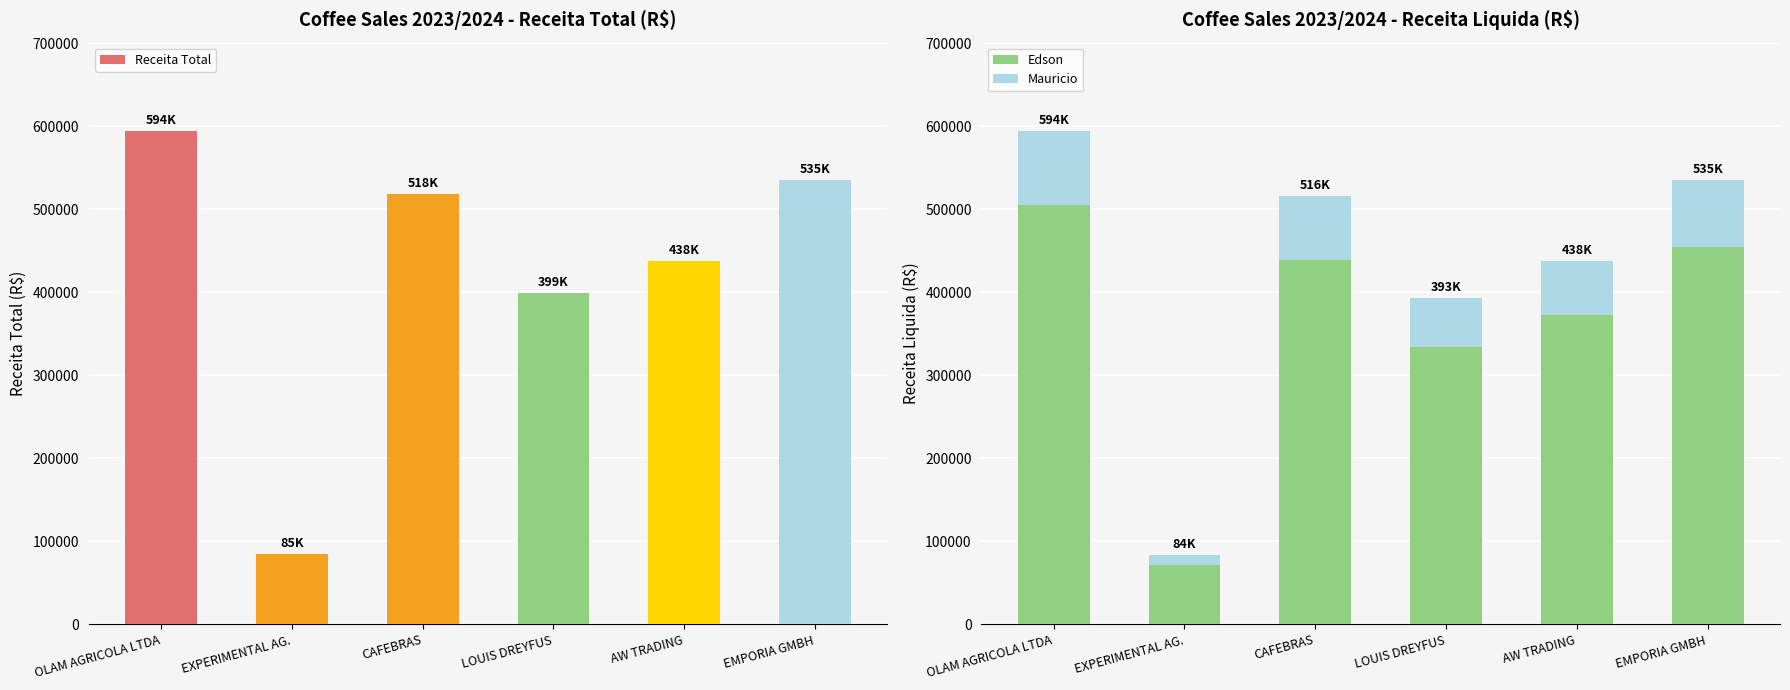

Is the value of Mauricio at EXPERIMENTAL AG. greater than the value of Receita Total at CAFEBRAS?

No